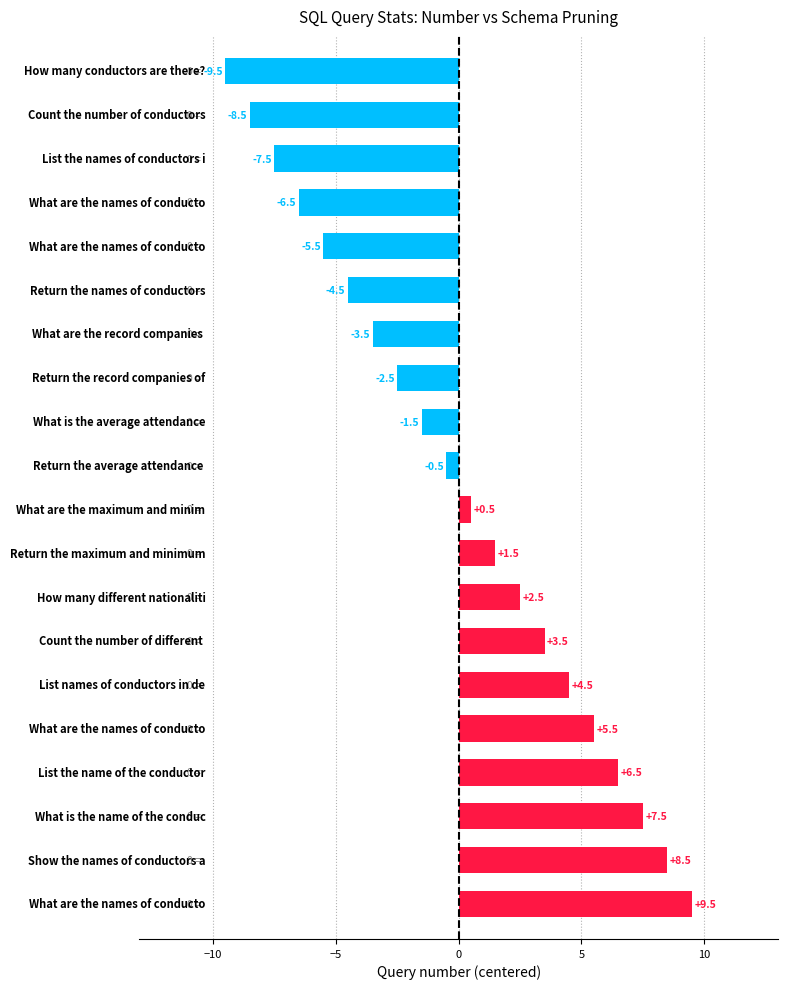

What is the greatest value displayed?

9.5